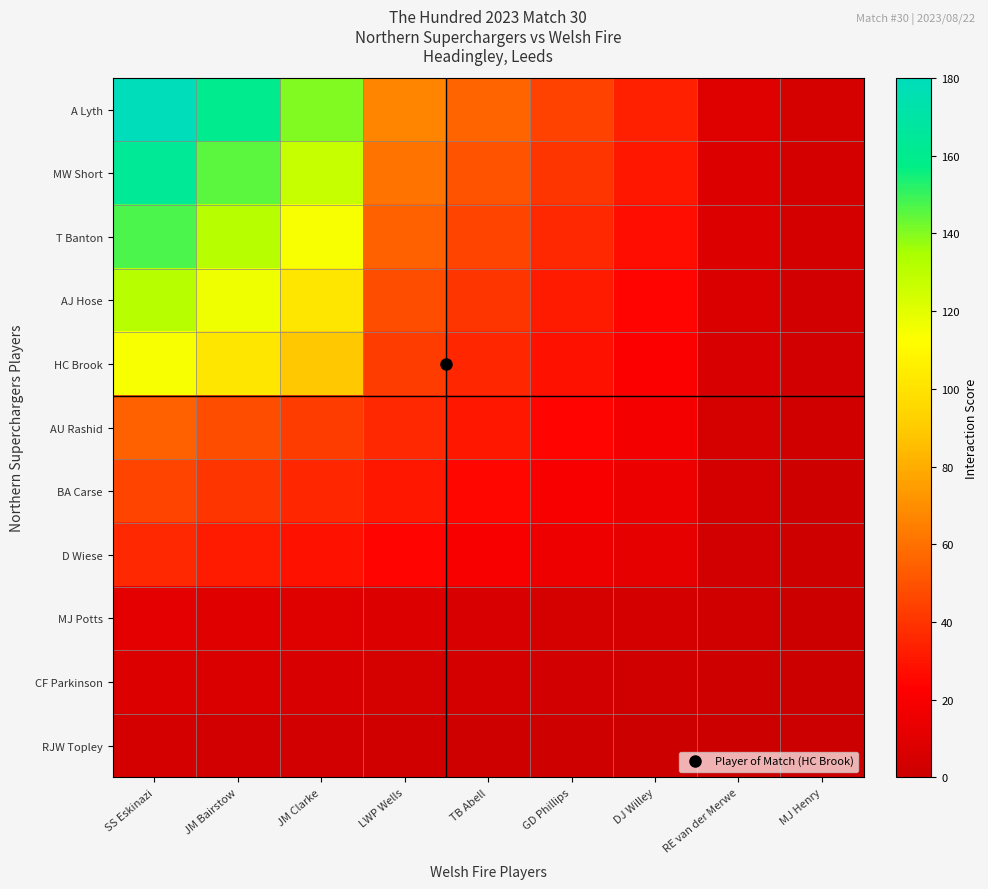

How many series are shown in this chart?

11